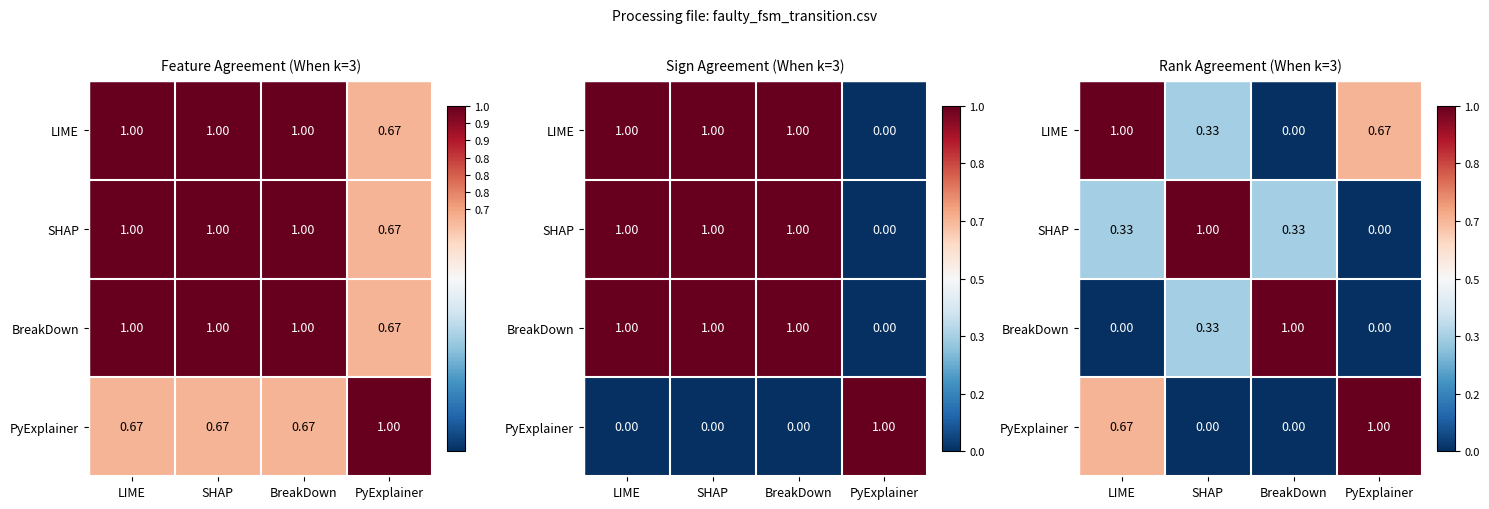

The SHAP series shows 0.2 at BreakDown. True or false?

False